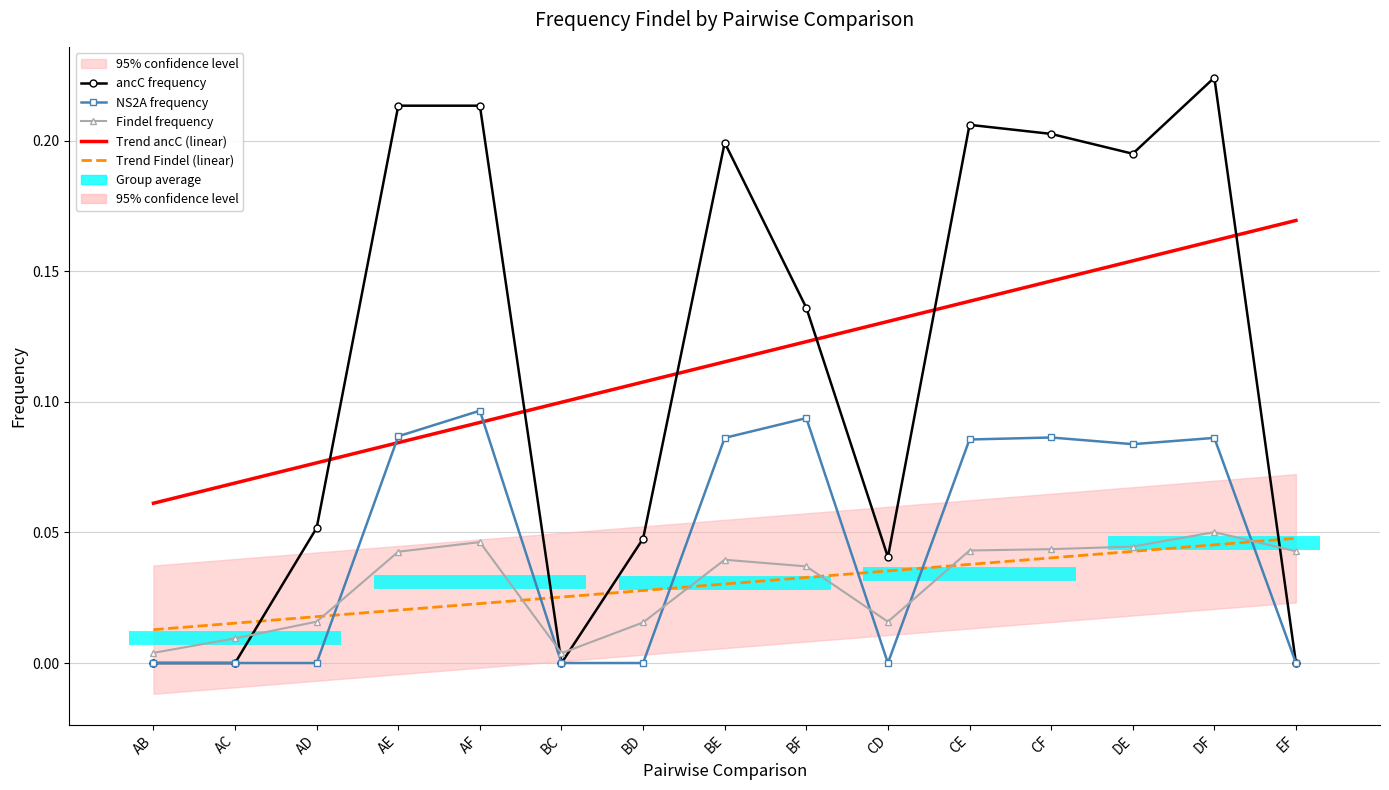

The Trend ancC (linear) series shows 0.0 at AD. True or false?

False